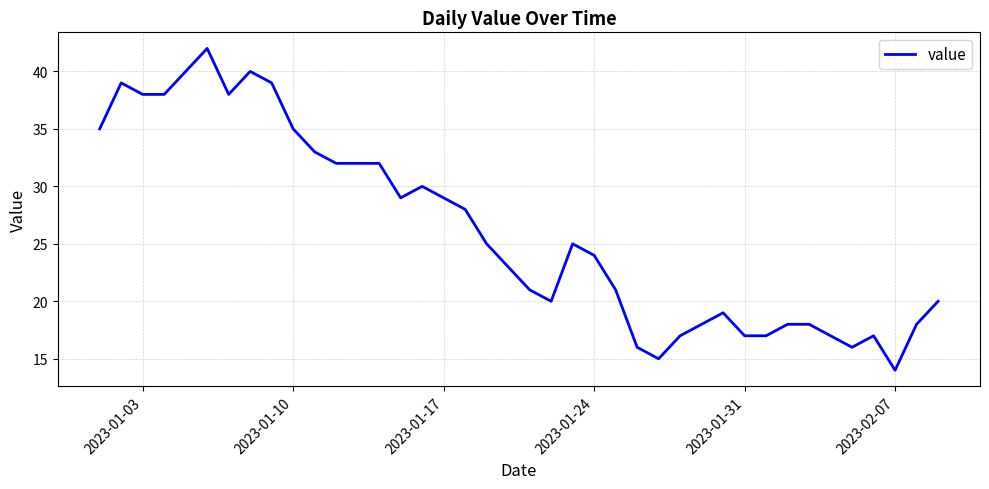

What is the greatest value displayed?

42